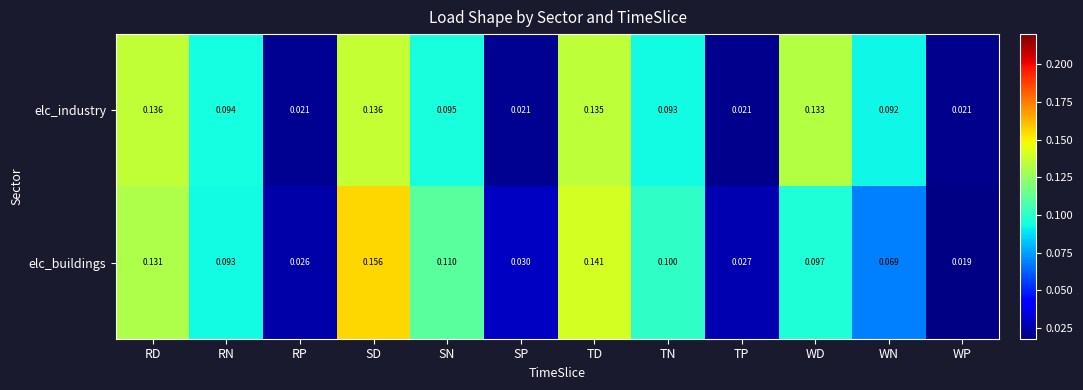

At how many categories does at least one series exceed 0?

12